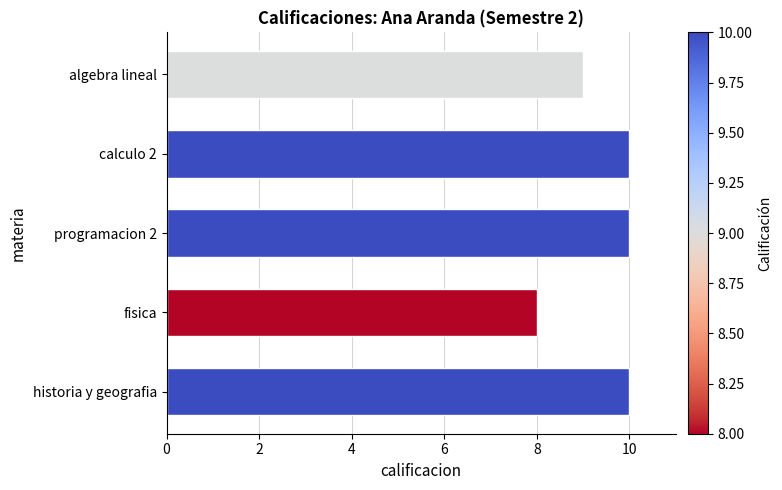

Is it true that the value at calculo 2 is 10?

True